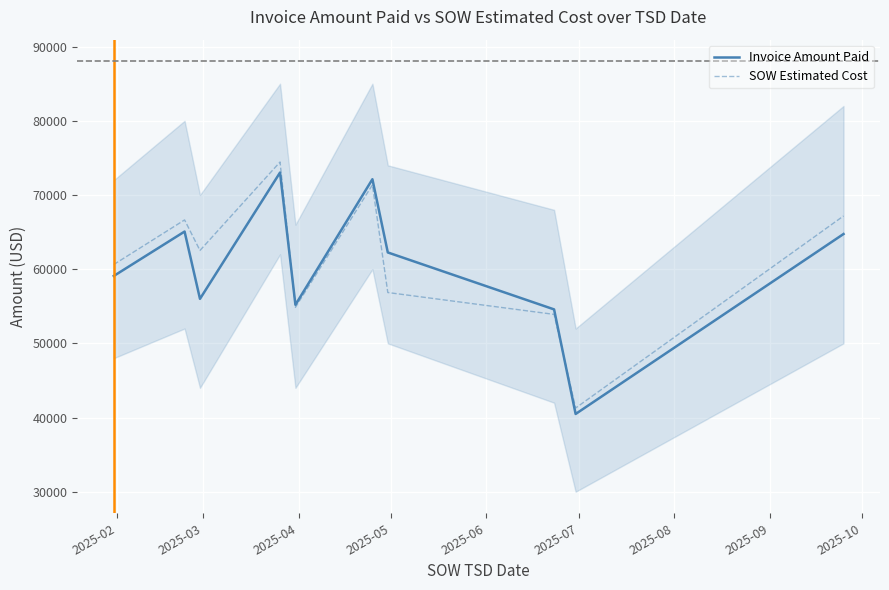

What is the minimum value shown in the chart?

40484.0